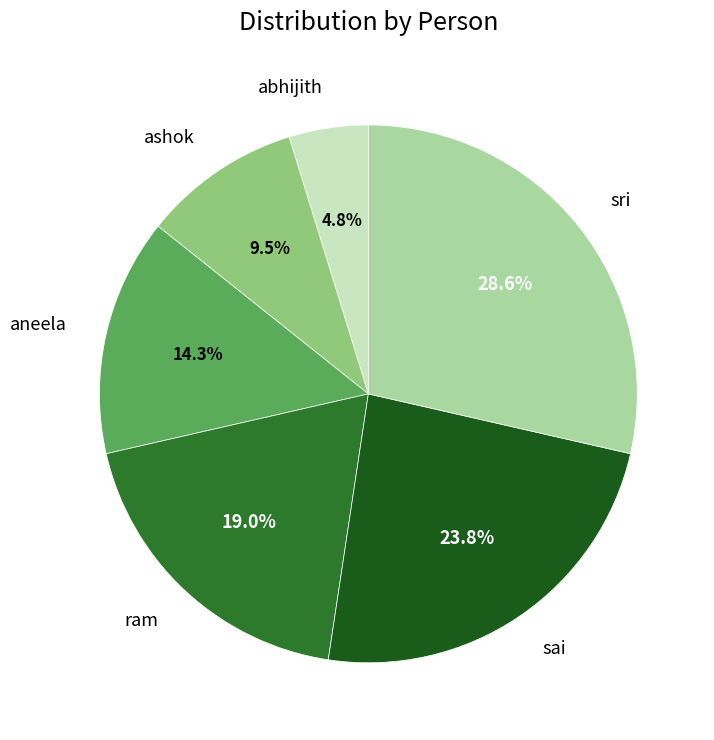

How many segments does this pie chart have?

6